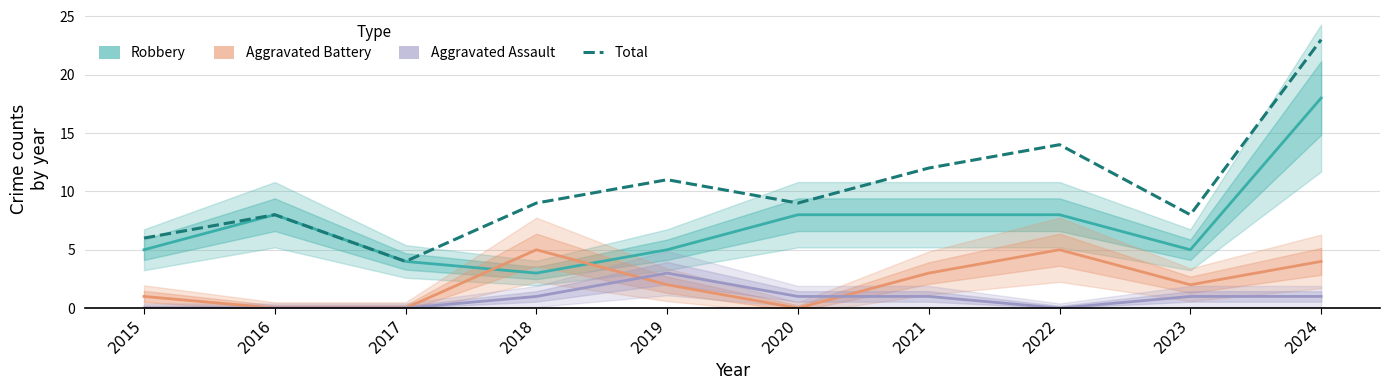

What is the lowest value of the Robbery series?

3